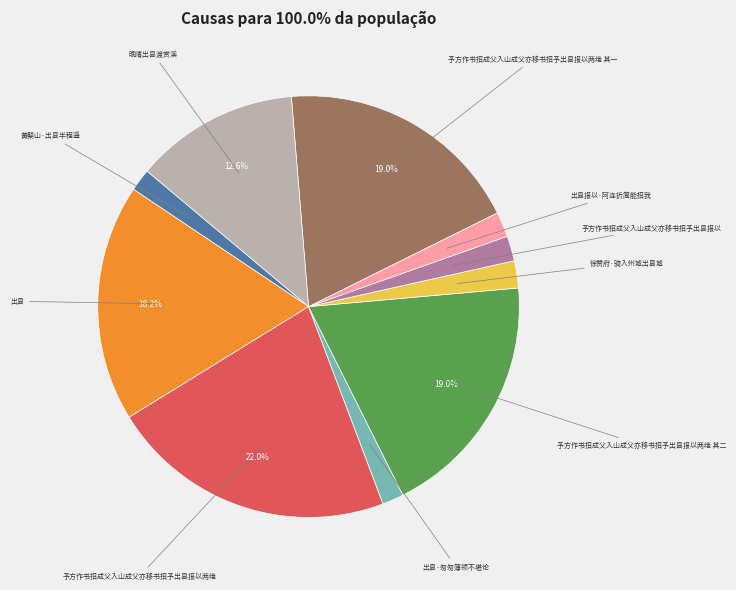

Count the number of slices in the pie.

10